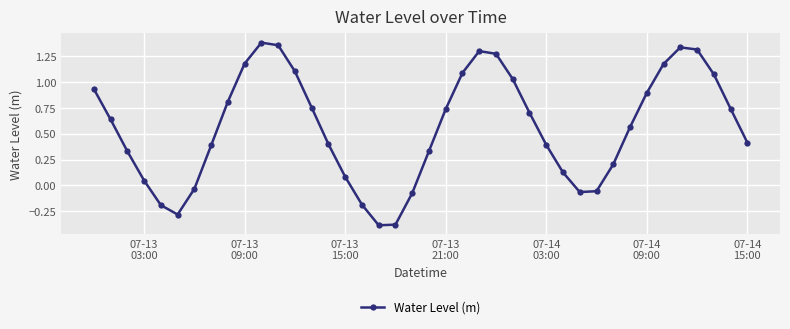

What is the sum of all values?

22.5